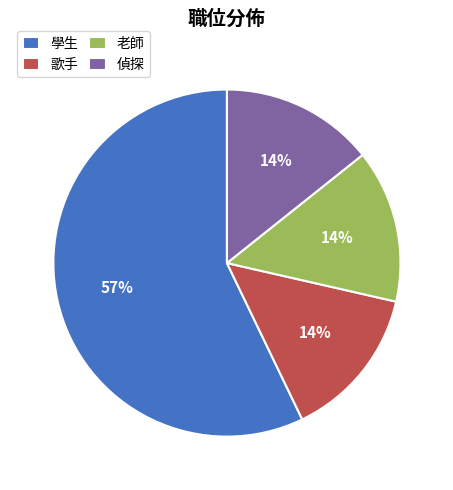

Do 老師 and 歌手 together represent more than half of the pie?

No